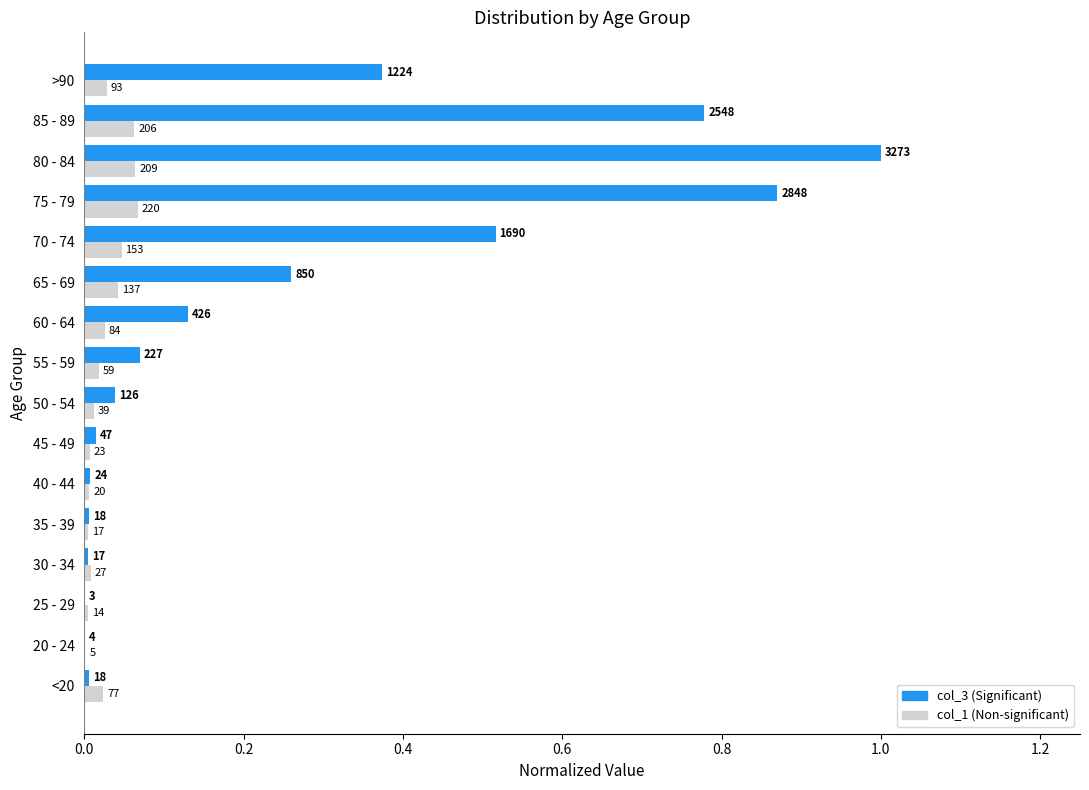

What is the highest value of the col_3 (Significant) series?

1.0